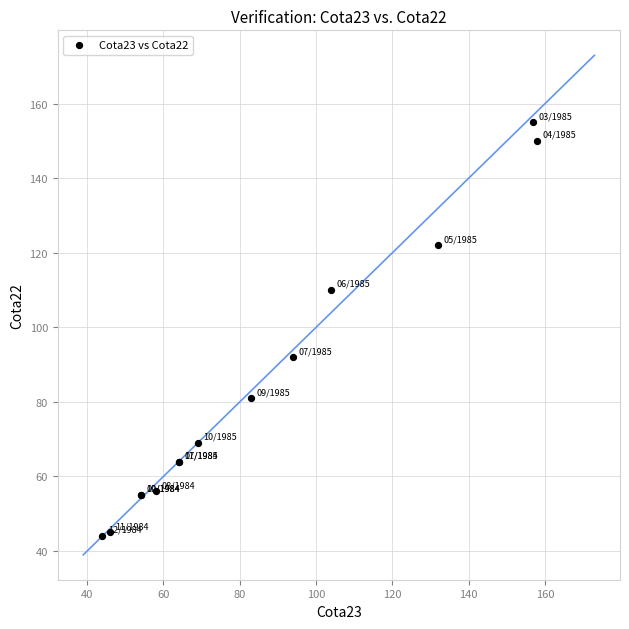

What Y value in the scatter plot is closest to 99?

92